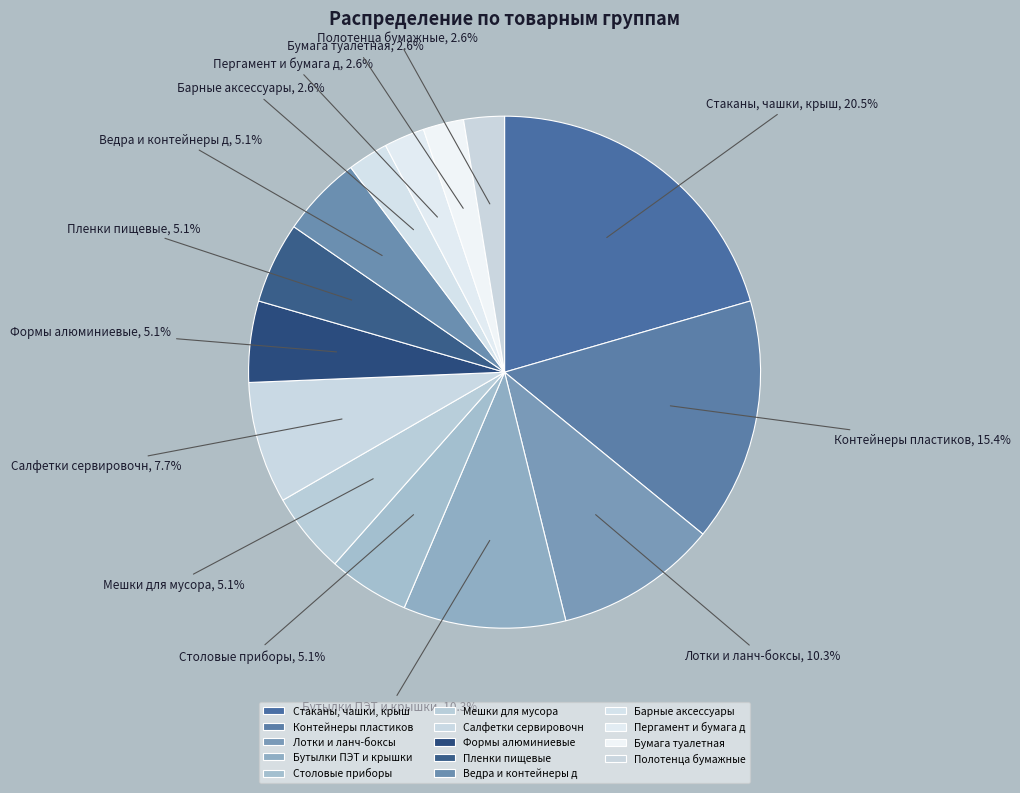

Combined, what portion of the pie is Пергамент и бумага д and Мешки для мусора?

7.7%